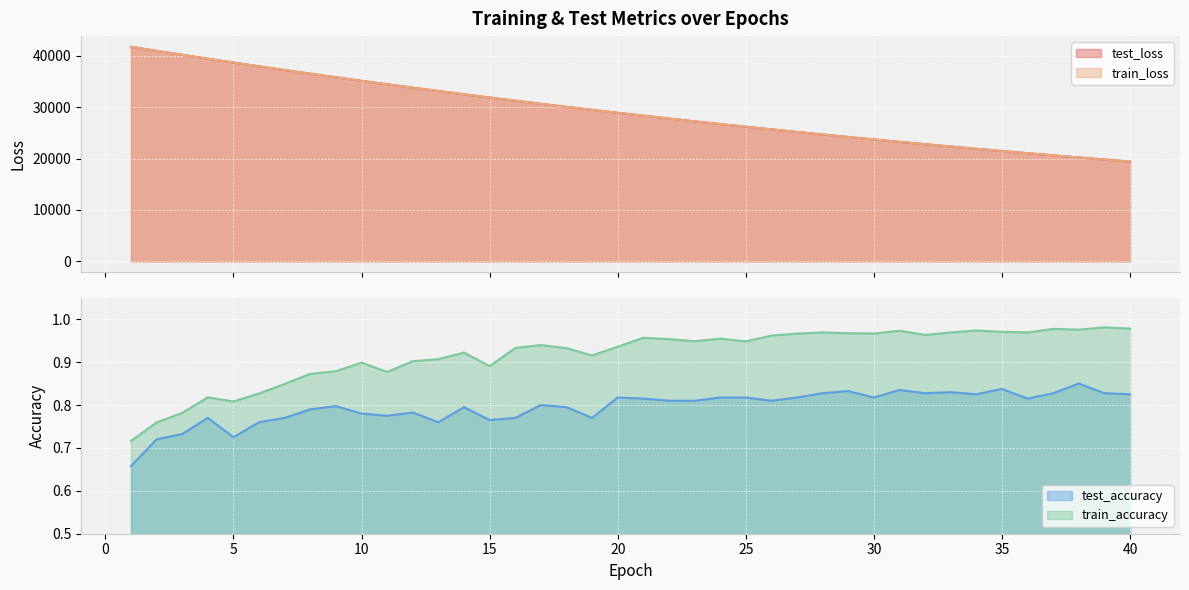

Reading left to right, extract all data points from this chart.

test_loss: 1=41722.8	2=40944.3	3=40174.7	4=39413.5	5=38665.6	6=37930.7	7=37208.3	8=36498.5	9=35800.5	10=35115.4	11=34442.7	12=33780.0	13=33129.5	14=32490.8	15=31864.5	16=31247.5	17=30642.8	18=30049.3	19=29466.0	20=28893.0	21=28331.4	22=27779.9	23=27237.9	24=26705.5	25=26183.3	26=25670.7	27=25167.5	28=24673.3	29=24188.5	30=23712.5	31=23245.5	32=22786.9	33=22336.1	34=21894.5	35=21461.0	36=21035.5	37=20617.9	38=20208.0	39=19805.5	40=19410.9
train_loss: 1=41718.5	2=40940.7	3=40169.0	4=39409.0	5=38660.6	6=37925.3	7=37202.9	8=36493.2	9=35796.2	10=35110.6	11=34438.2	12=33775.7	13=33125.6	14=32486.7	15=31860.0	16=31243.6	17=30638.8	18=30045.3	19=29462.6	20=28889.9	21=28327.8	22=27776.0	23=27234.4	24=26702.5	25=26180.4	26=25667.7	27=25164.4	28=24670.4	29=24185.6	30=23709.6	31=23242.4	32=22784.0	33=22333.8	34=21892.1	35=21458.6	36=21033.1	37=20615.4	38=20205.6	39=19803.4	40=19408.7
test_accuracy: 1=0.7	2=0.7	3=0.7	4=0.8	5=0.7	6=0.8	7=0.8	8=0.8	9=0.8	10=0.8	11=0.8	12=0.8	13=0.8	14=0.8	15=0.8	16=0.8	17=0.8	18=0.8	19=0.8	20=0.8	21=0.8	22=0.8	23=0.8	24=0.8	25=0.8	26=0.8	27=0.8	28=0.8	29=0.8	30=0.8	31=0.8	32=0.8	33=0.8	34=0.8	35=0.8	36=0.8	37=0.8	38=0.9	39=0.8	40=0.8
train_accuracy: 1=0.7	2=0.8	3=0.8	4=0.8	5=0.8	6=0.8	7=0.8	8=0.9	9=0.9	10=0.9	11=0.9	12=0.9	13=0.9	14=0.9	15=0.9	16=0.9	17=0.9	18=0.9	19=0.9	20=0.9	21=1.0	22=1.0	23=0.9	24=1.0	25=0.9	26=1.0	27=1.0	28=1.0	29=1.0	30=1.0	31=1.0	32=1.0	33=1.0	34=1.0	35=1.0	36=1.0	37=1.0	38=1.0	39=1.0	40=1.0